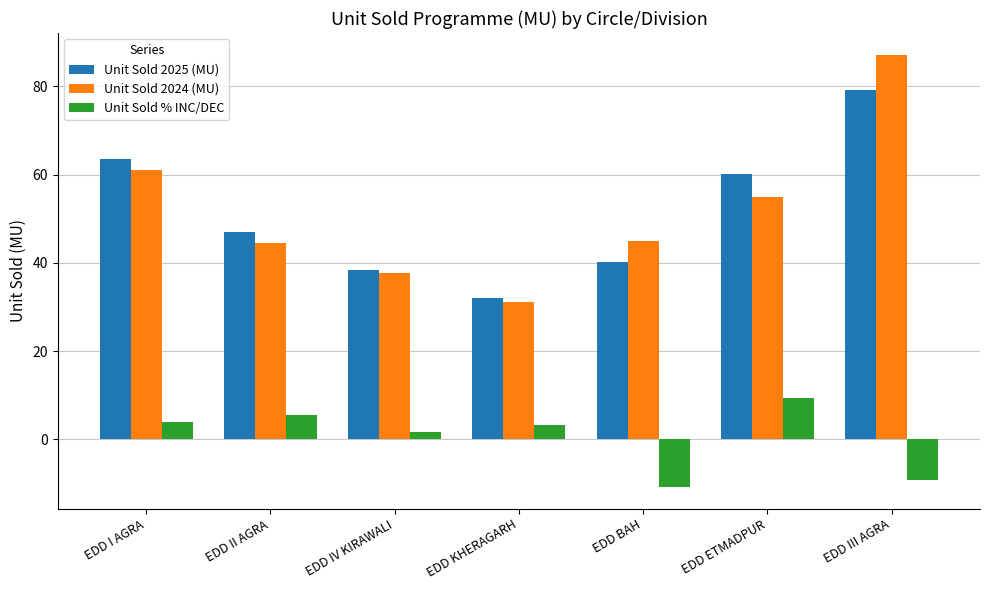

What is the average value of the Unit Sold 2024 (MU) series?

51.6